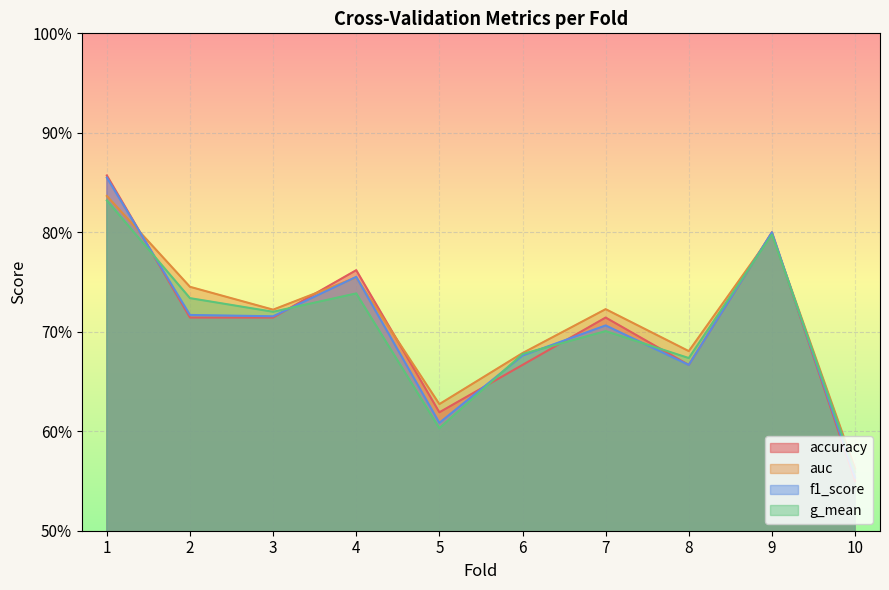

Is it true that g_mean equals 0.6 at 10?

True